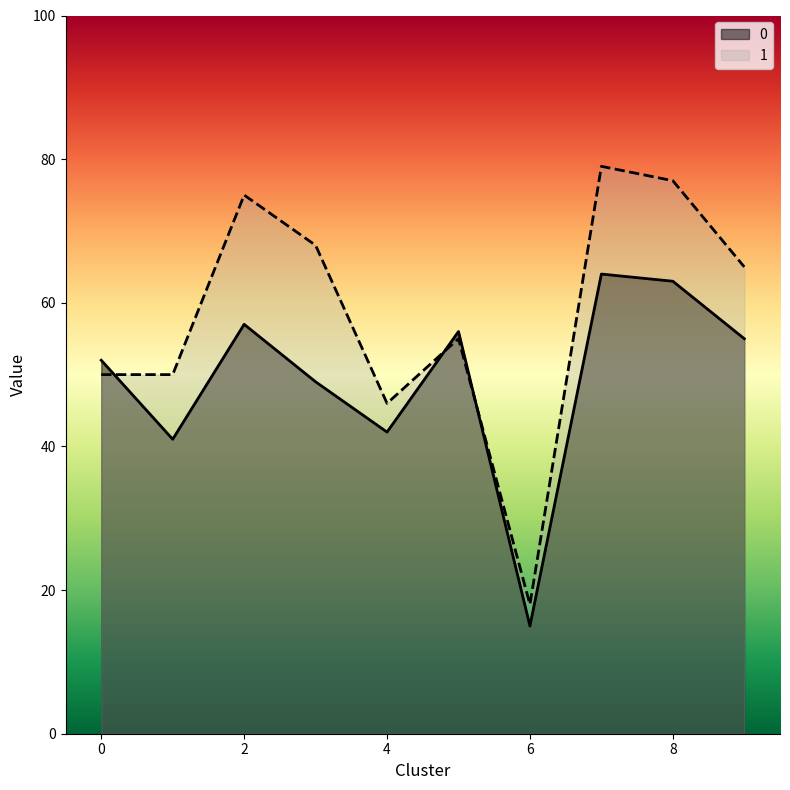

What is the average value of the 1 series?

58